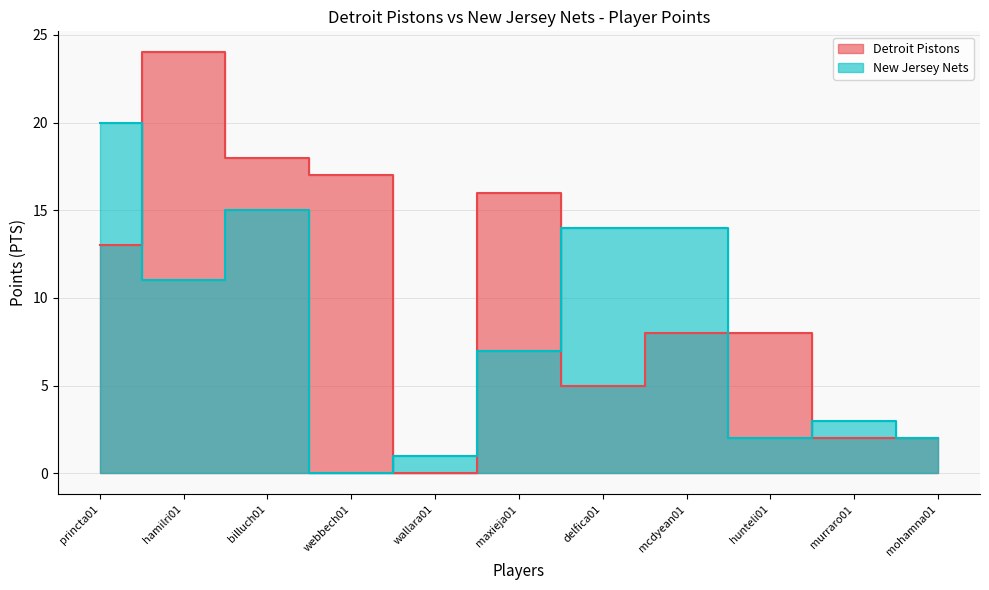

How many data points in New Jersey Nets are less than 7?

5